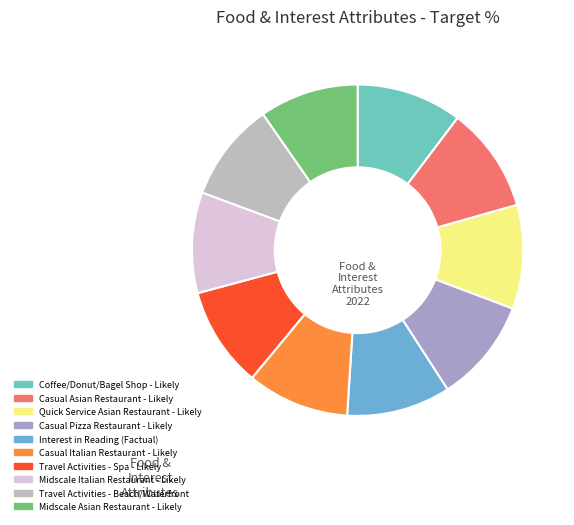

To the nearest percent, what is the average slice percentage?

10%